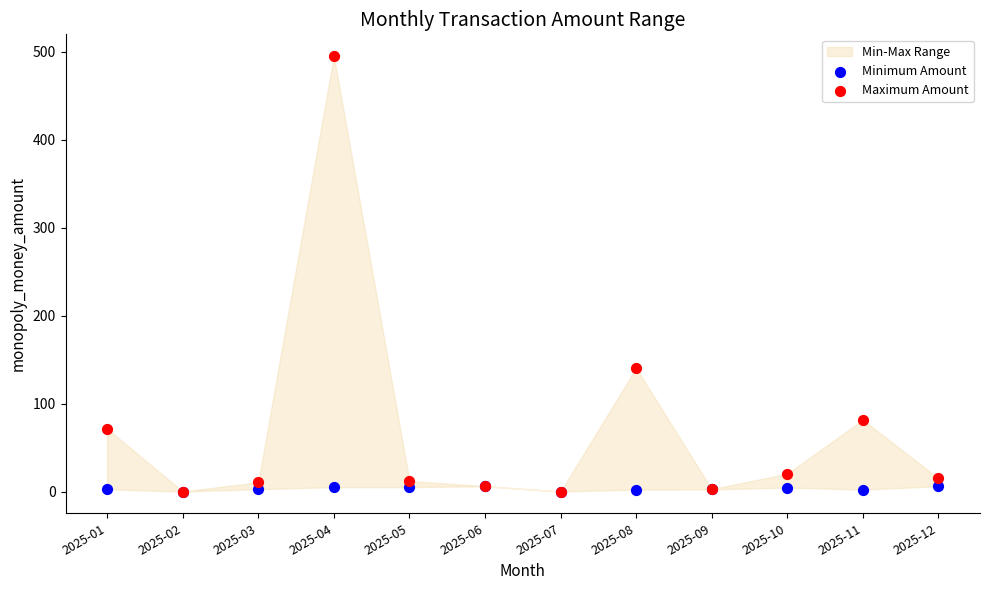

In the Maximum Amount series, what Y value is closest to 247?

140.2